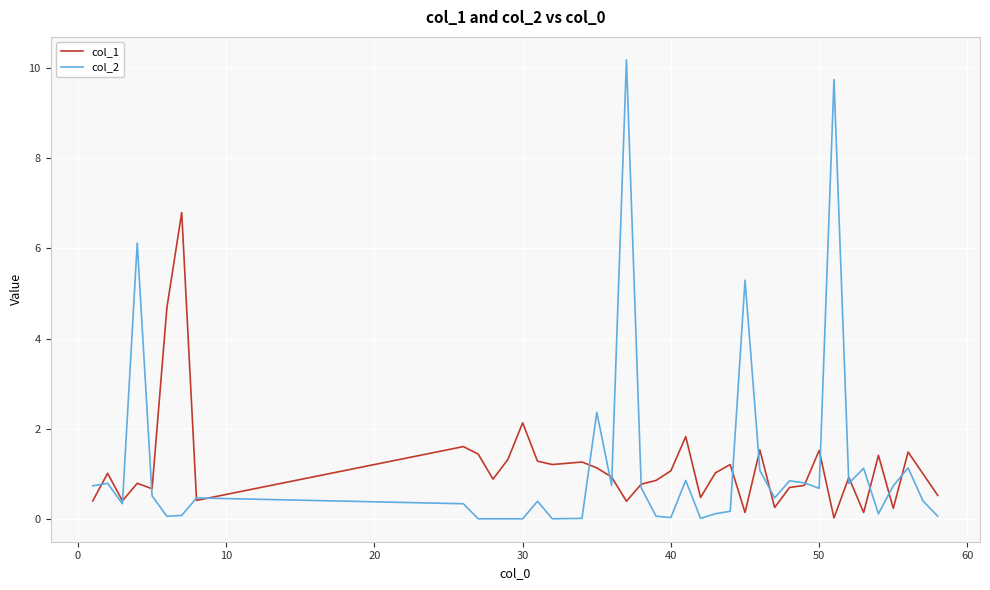

What is the maximum value shown in the chart?

10.2